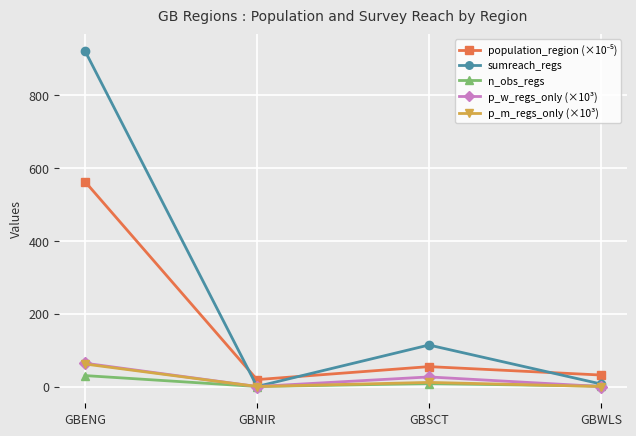

In n_obs_regs, how many points are higher than both neighbors (excluding endpoints)?

1